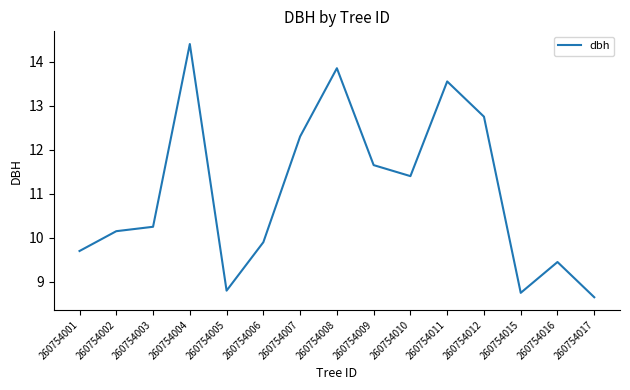

True or false: the data has more than 1 interior local peaks.

True